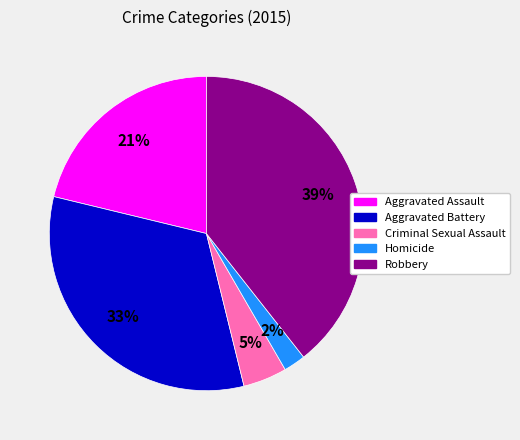

Is the sum of Homicide and Aggravated Assault greater than half?

No